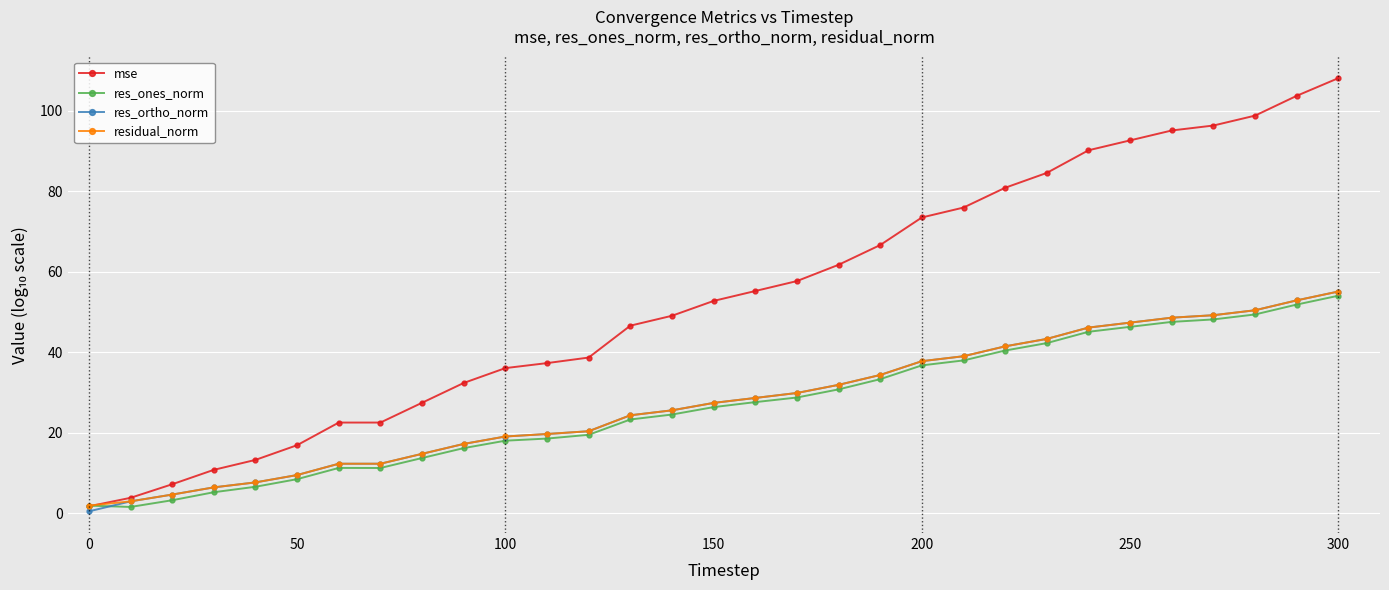

What is the maximum value shown in the chart?

108.1